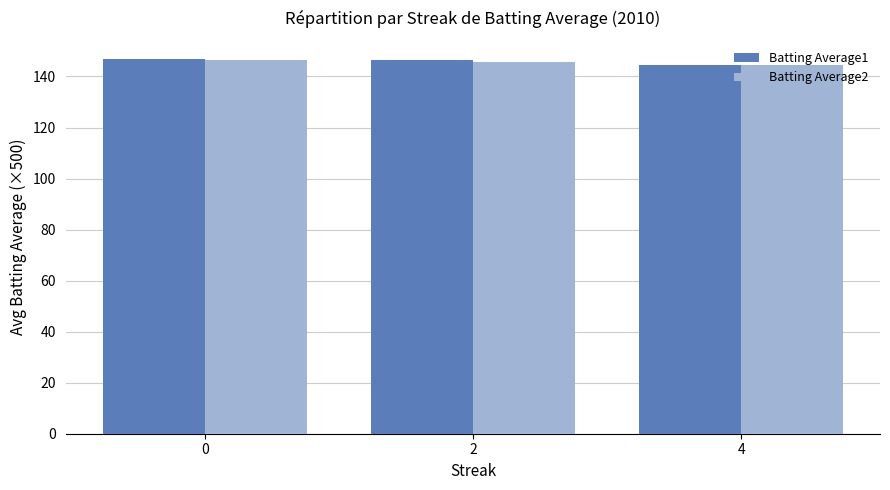

What is the value of the Batting Average1 bar at the 2nd from the left?

146.6